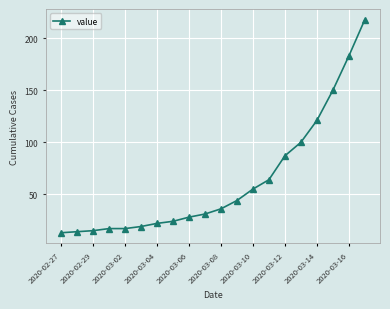

What is the difference between the maximum and minimum values?

205